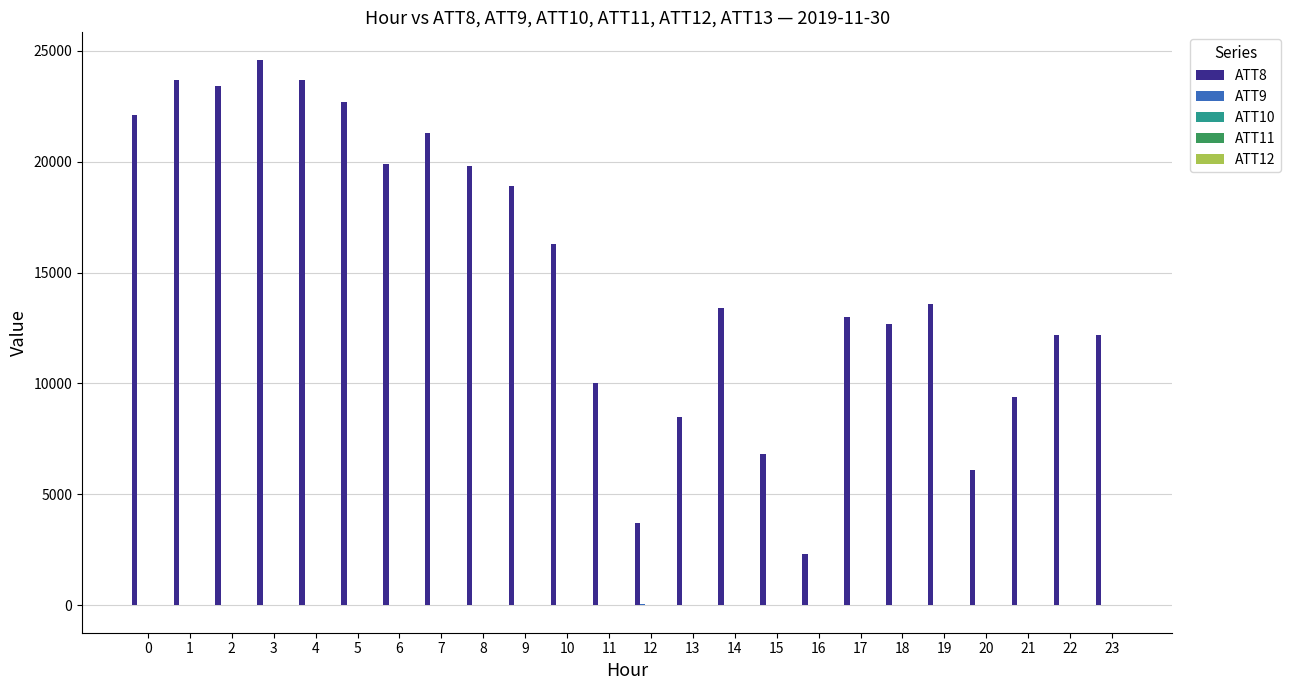

How many groups of bars are there?

24